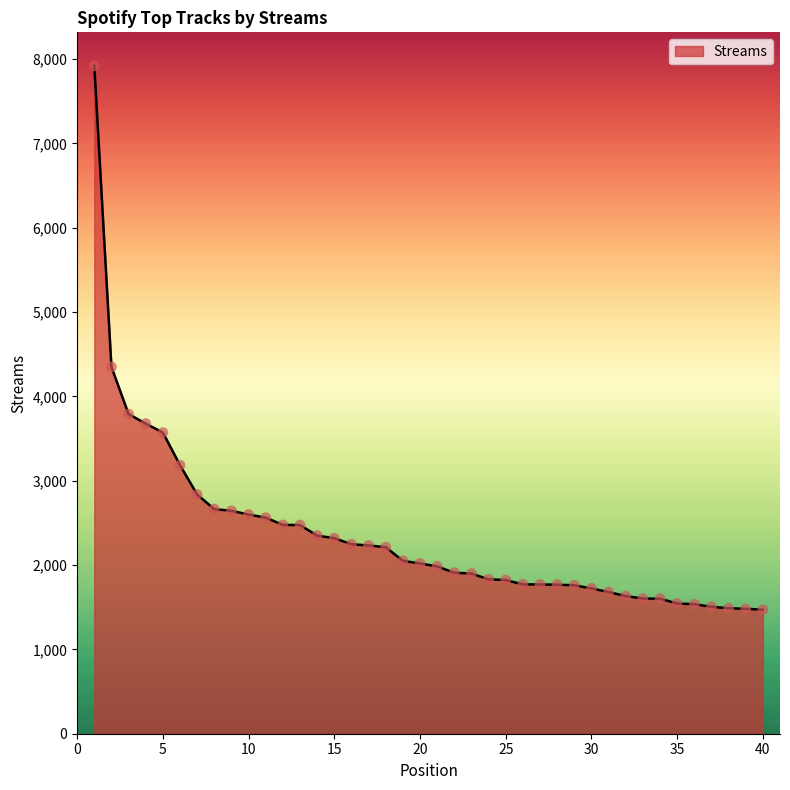

What is the maximum value shown in the chart?

7920